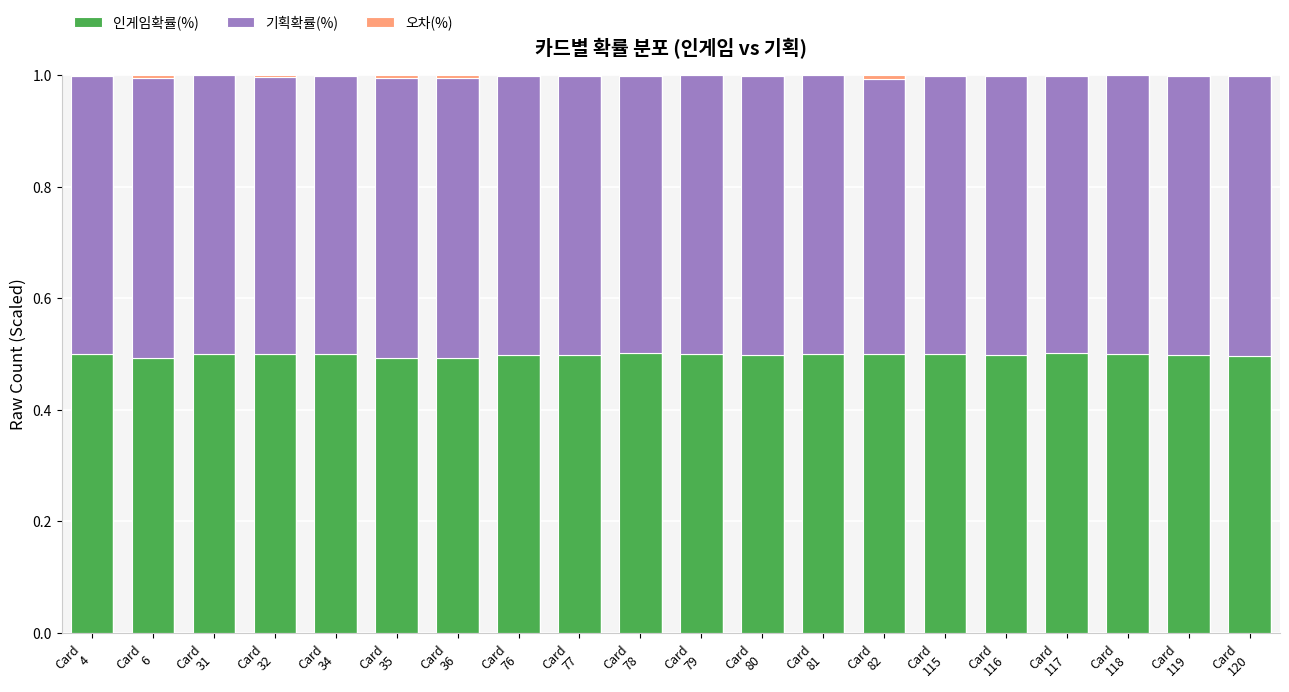

What is the total value across all series at Card
34?

1.0